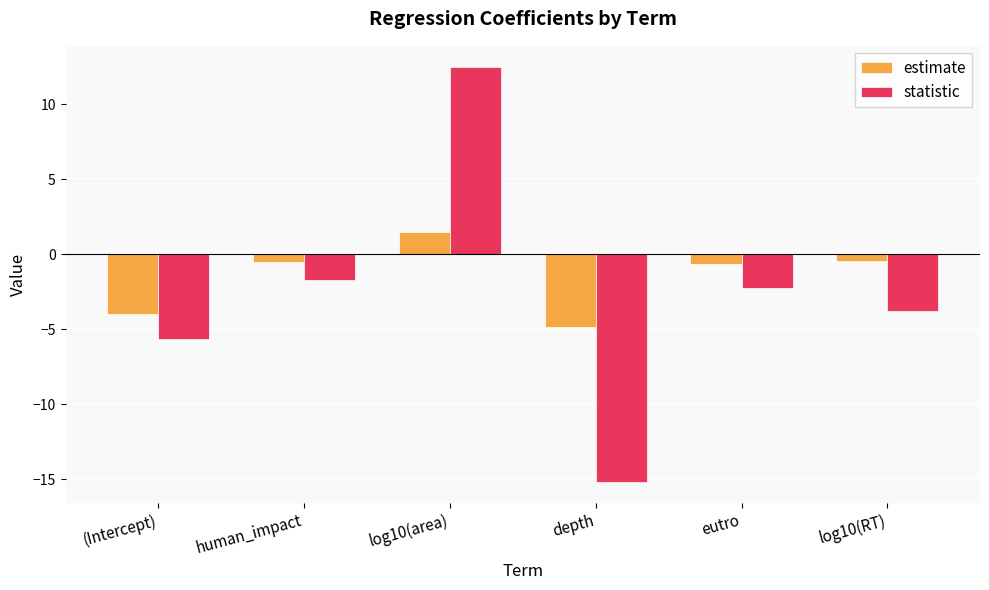

Between (Intercept) and depth, which series saw the biggest shift?

statistic